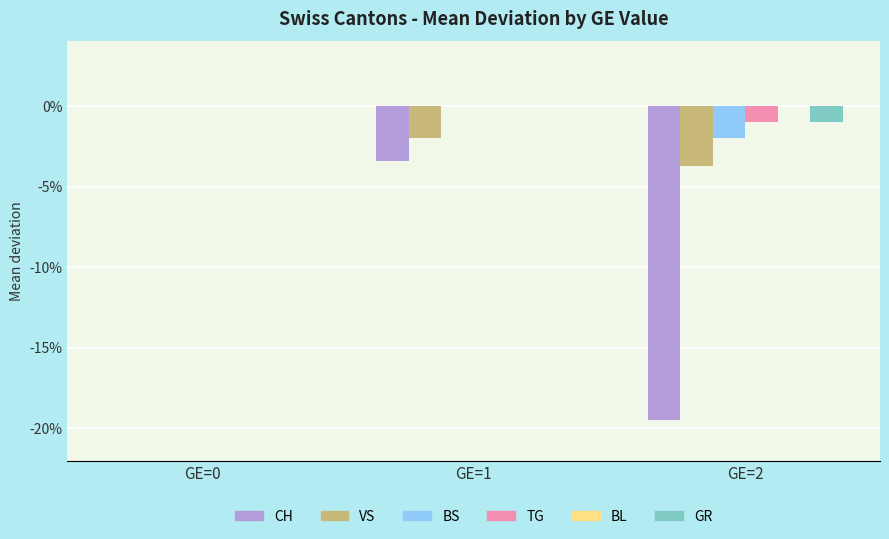

Which series has the widest spread of values?

CH